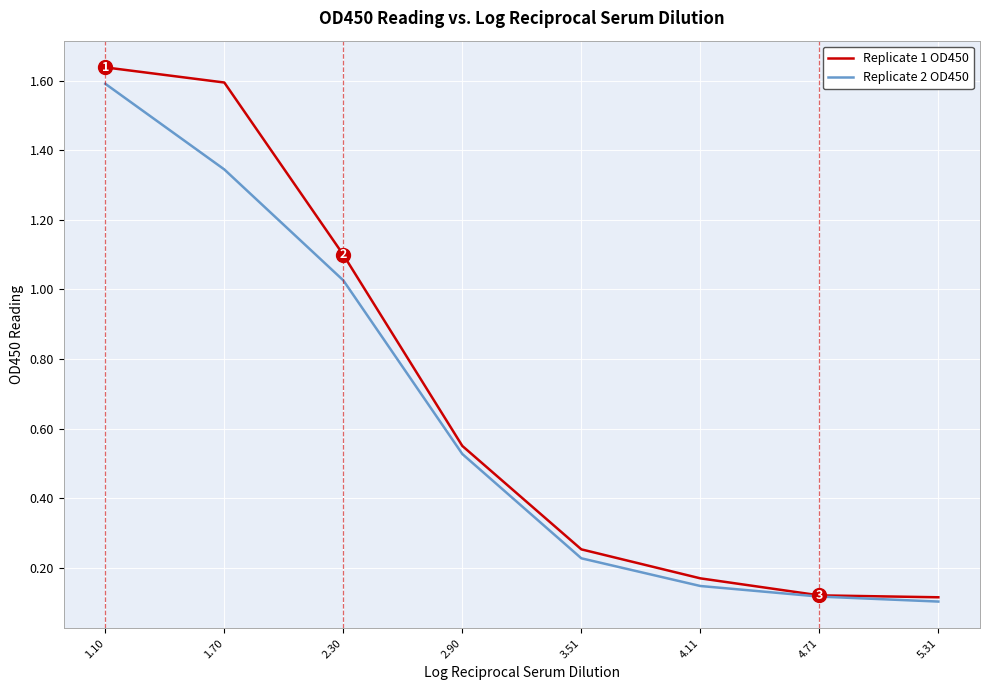

The Replicate 1 OD450 series shows 0.4 at 2.30. True or false?

False